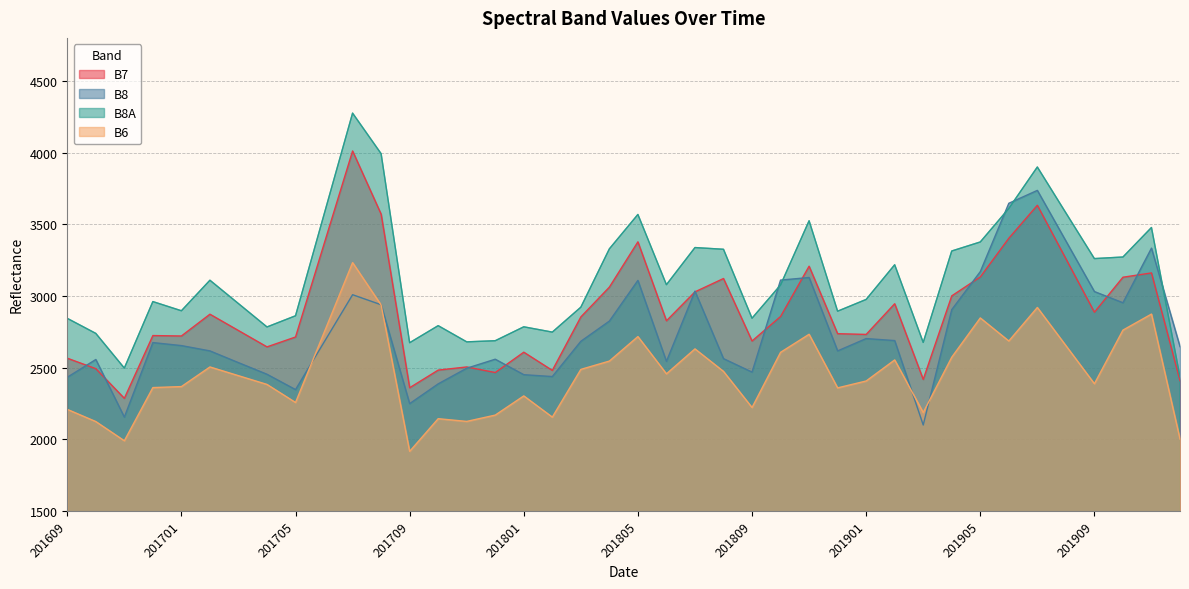

What is the difference between the B6 values at 201911 and 201907?

46